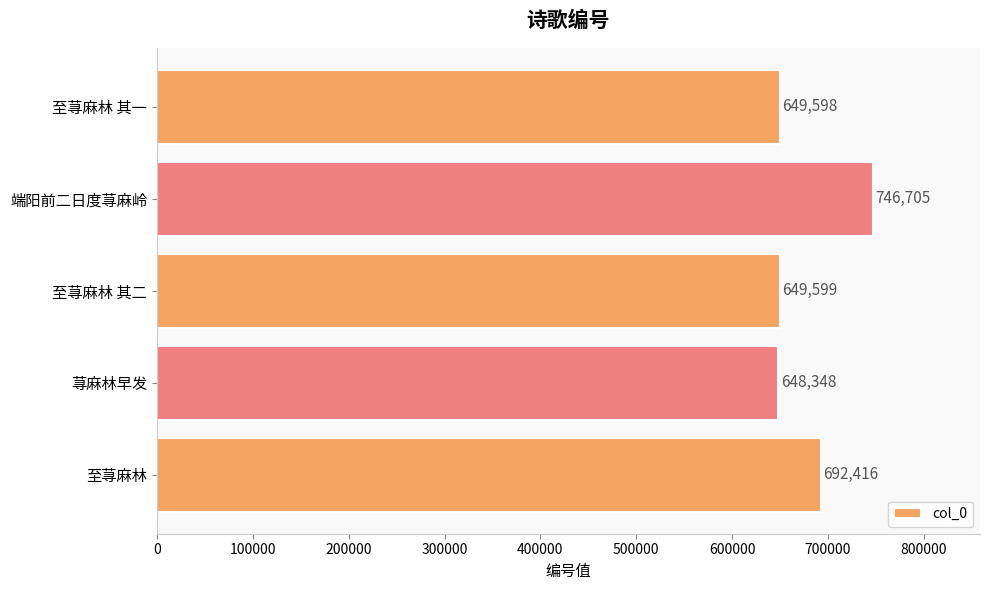

List the labels in order of value, smallest first.

荨麻林早发, 至荨麻林 其一, 至荨麻林 其二, 至荨麻林, 端阳前二日度荨麻岭